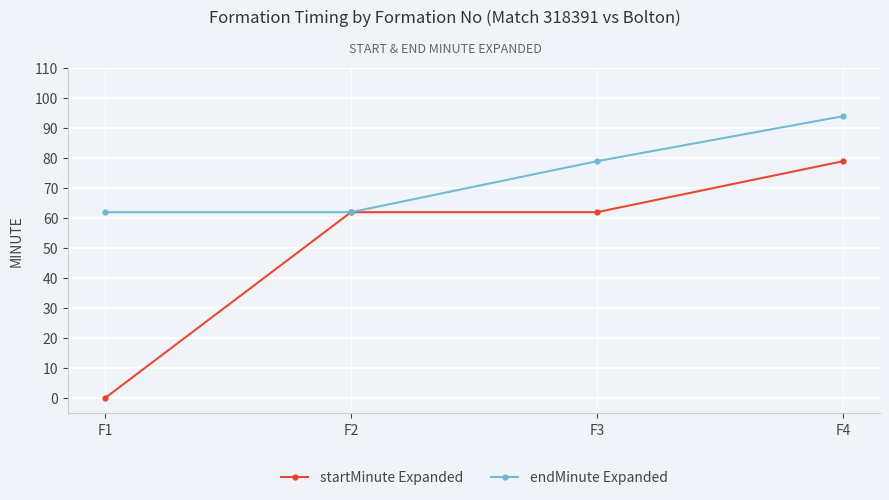

What is the value of the startMinute Expanded point at the 4th from the left?

79